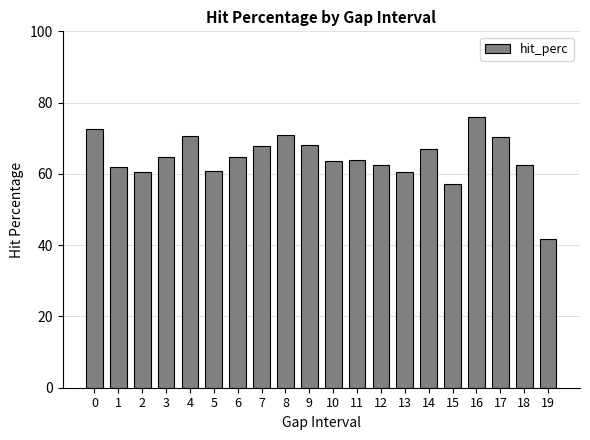

At which category does the chart reach its minimum across all series?

19